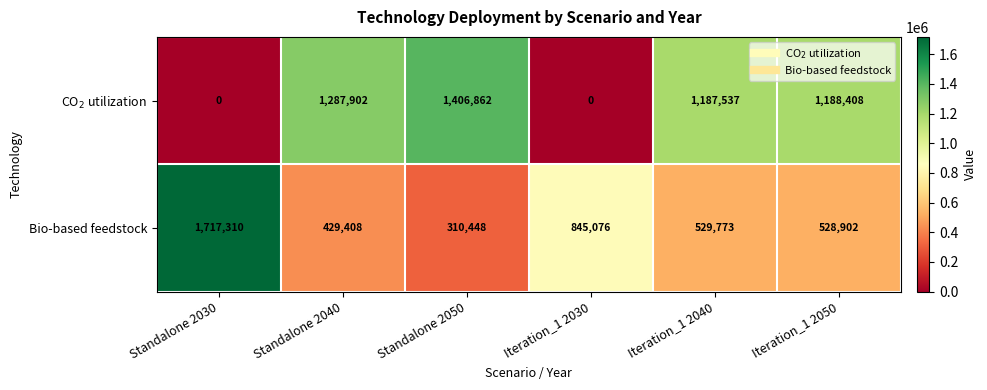

What is the sum of all Bio-based feedstock values?

4360917